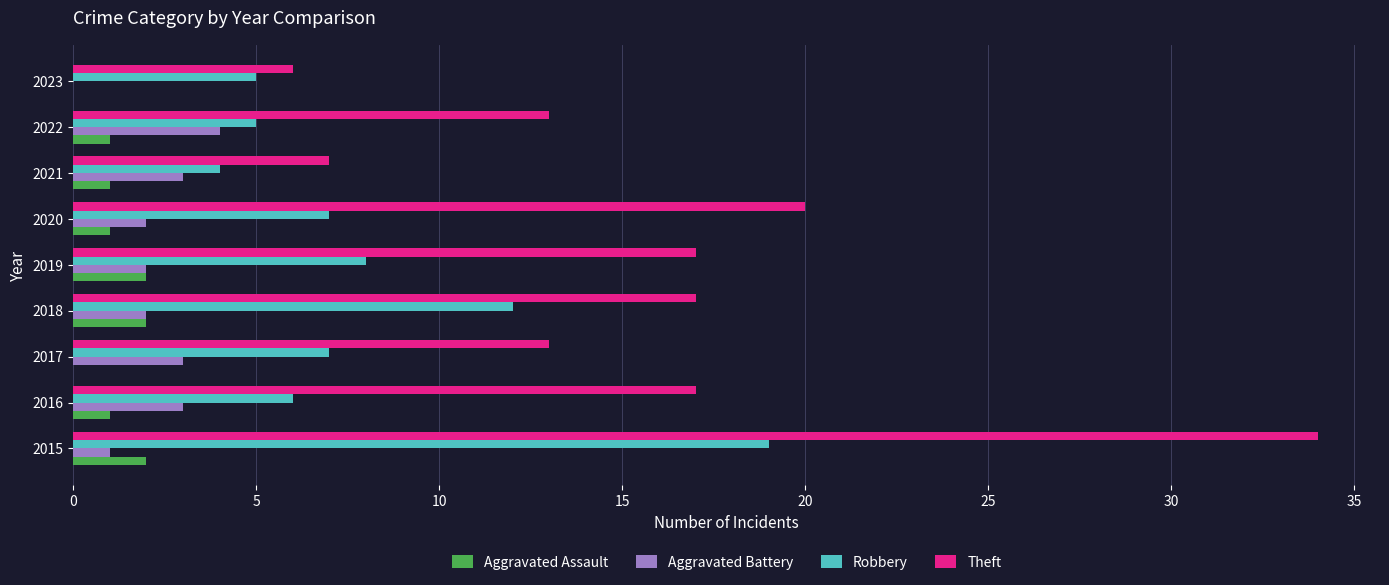

True or false: Theft has a value of 34 at 2015.

True